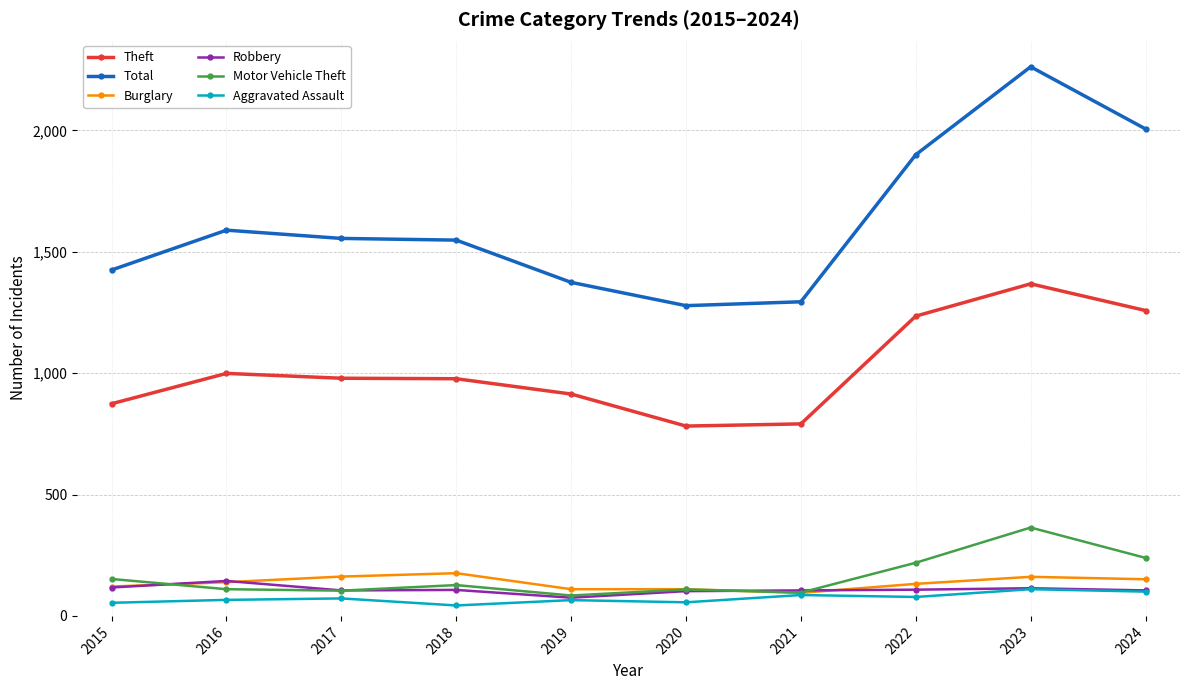

In Robbery, how many points are lower than both neighbors (excluding endpoints)?

2